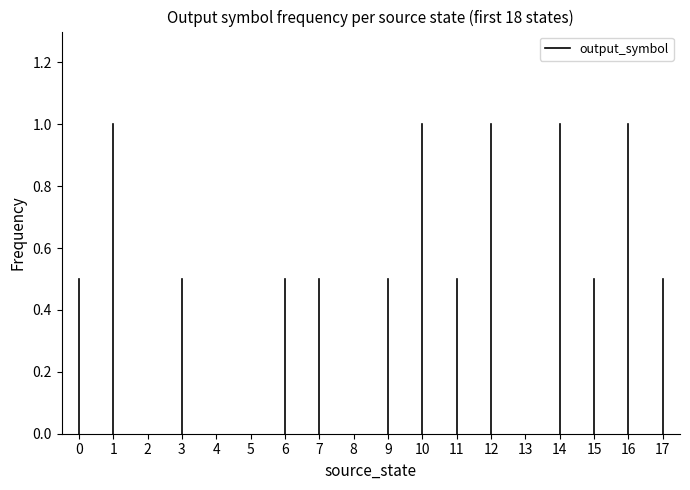

Does the chart display data point markers on the line(s)?

No